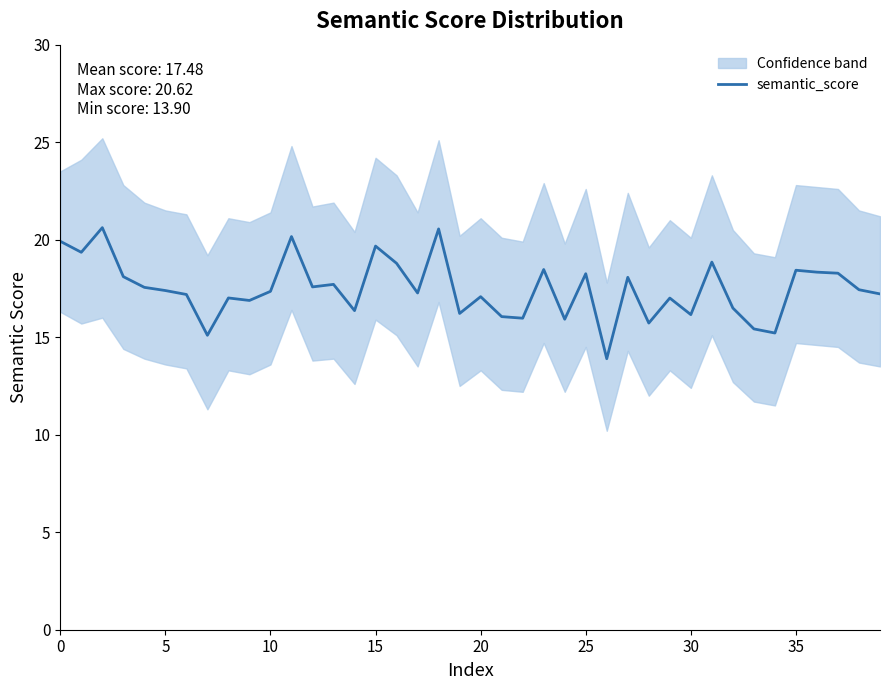

What is the average value?

17.5